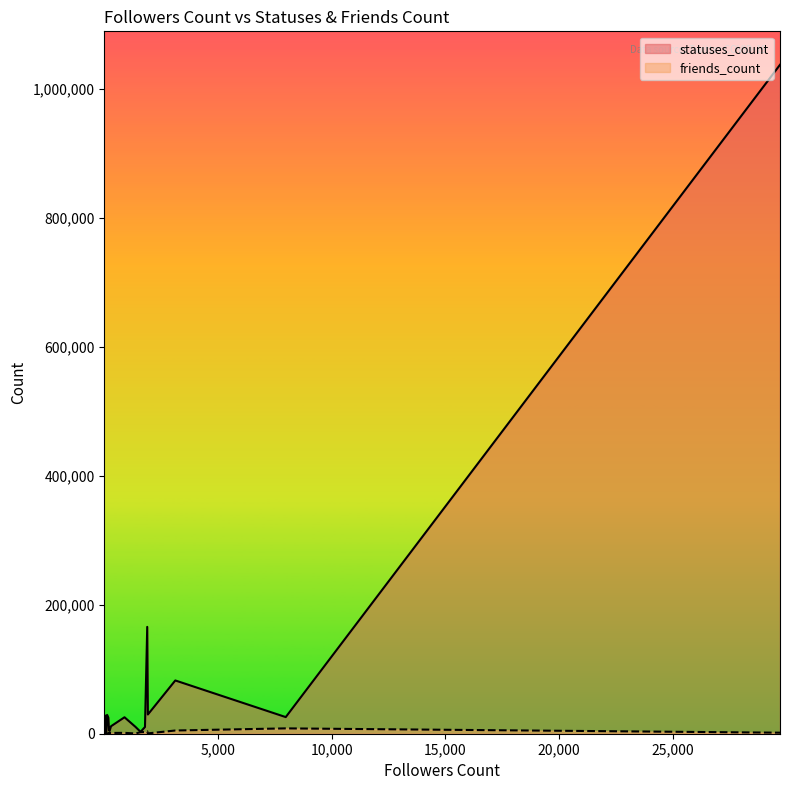

Reading left to right, extract all data points from this chart.

statuses_count: 1473	11580	10529	82559	275	4414	4006	10409	24770	4743	165618	6329	25505	1604	29231	2894	29788	25781	1036896	28136
friends_count: 107	1218	389	4990	63	1737	721	2628	198	372	3662	561	1329	139	638	2374	522	8280	1598	0